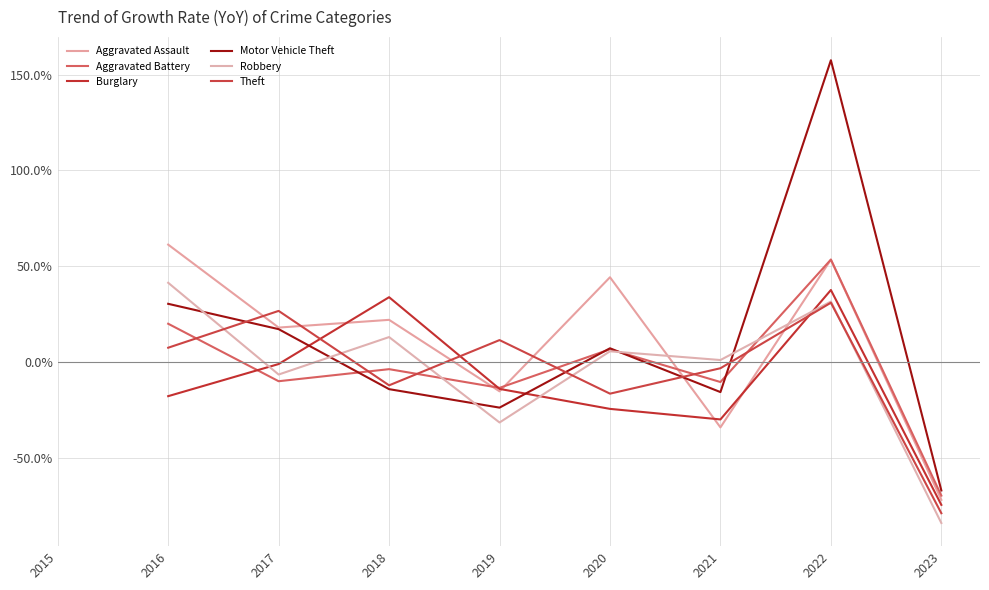

Does the chart display data point markers on the line(s)?

No